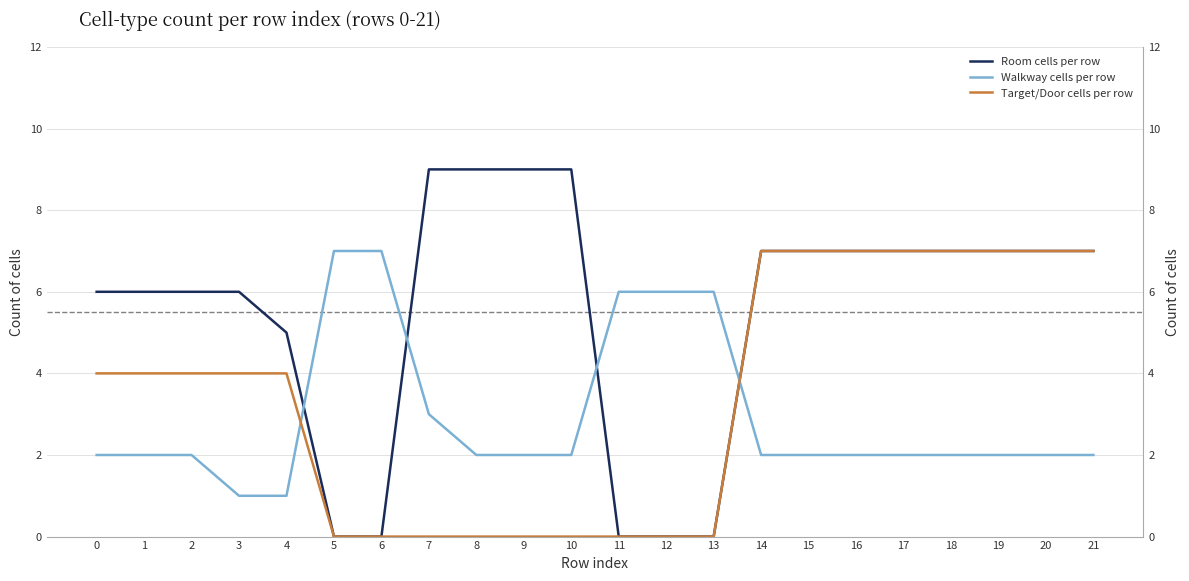

How many Target/Door cells per row values are between 0 and 7?

22